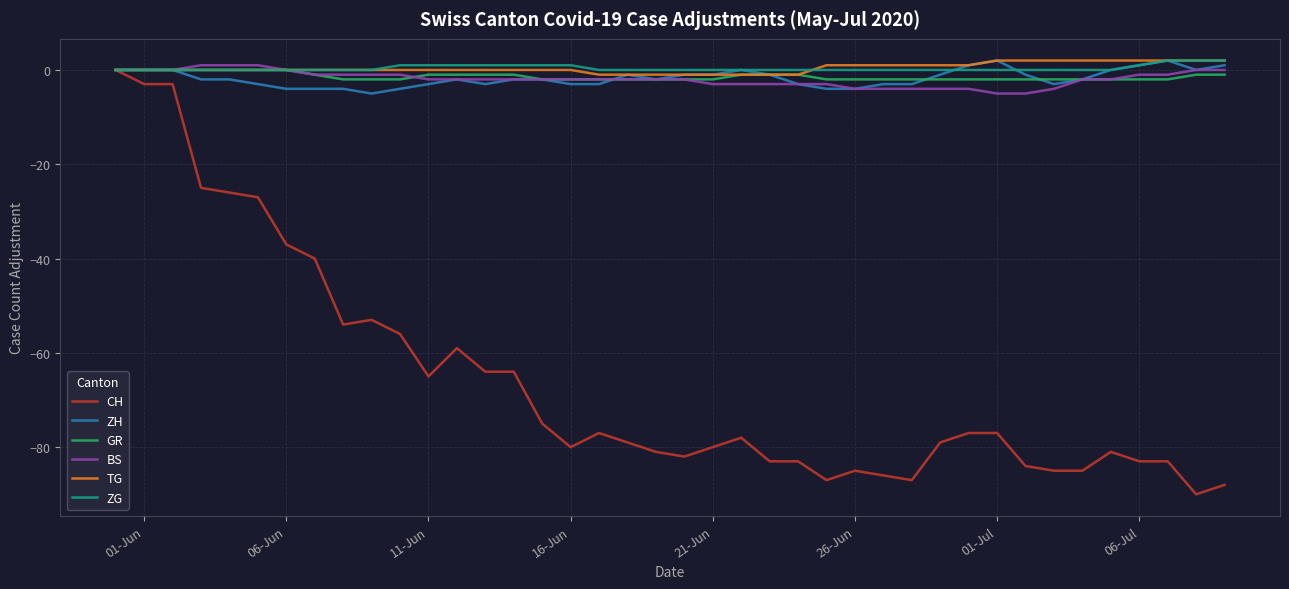

Reading left to right, list all the values displayed in this chart.

CH: 0	-3	-3	-25	-26	-27	-37	-40	-54	-53	-56	-65	-59	-64	-64	-75	-80	-77	-79	-81	-82	-80	-78	-83	-83	-87	-85	-86	-87	-79	-77	-77	-84	-85	-85	-81	-83	-83	-90	-88
ZH: 0	0	0	-2	-2	-3	-4	-4	-4	-5	-4	-3	-2	-3	-2	-2	-3	-3	-1	-2	-1	-1	0	-1	-3	-4	-4	-3	-3	-1	1	2	-1	-3	-2	0	1	2	0	1
GR: 0	0	0	0	0	0	0	-1	-2	-2	-2	-1	-1	-1	-1	-2	-2	-2	-2	-2	-2	-2	-1	-1	-1	-2	-2	-2	-2	-2	-2	-2	-2	-2	-2	-2	-2	-2	-1	-1
BS: 0	0	0	1	1	1	0	-1	-1	-1	-1	-2	-2	-2	-2	-2	-2	-2	-2	-2	-2	-3	-3	-3	-3	-3	-4	-4	-4	-4	-4	-5	-5	-4	-2	-2	-1	-1	0	0
TG: 0	0	0	0	0	0	0	0	0	0	0	0	0	0	0	0	0	-1	-1	-1	-1	-1	-1	-1	-1	1	1	1	1	1	1	2	2	2	2	2	2	2	2	2
ZG: 0	0	0	0	0	0	0	0	0	0	1	1	1	1	1	1	1	0	0	0	0	0	0	0	0	0	0	0	0	0	0	0	0	0	0	0	1	2	2	2